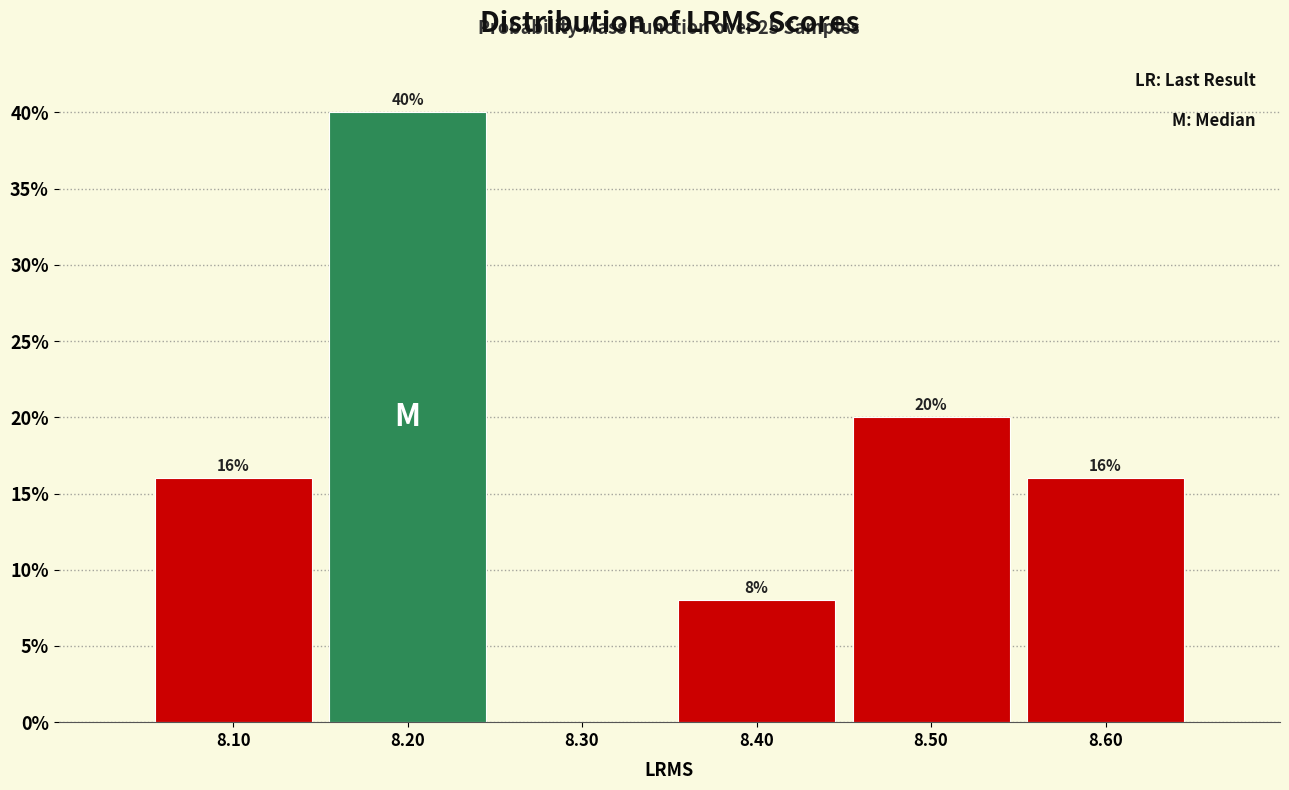

Which range on the x-axis has the tallest bar?

8.15 to 8.25